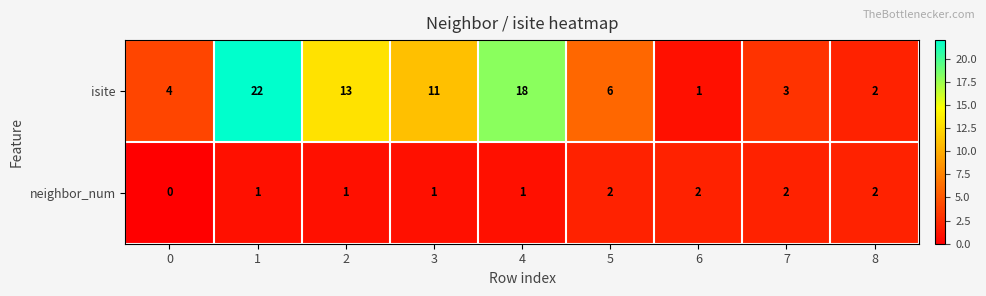

What is the average value of the isite series?

9